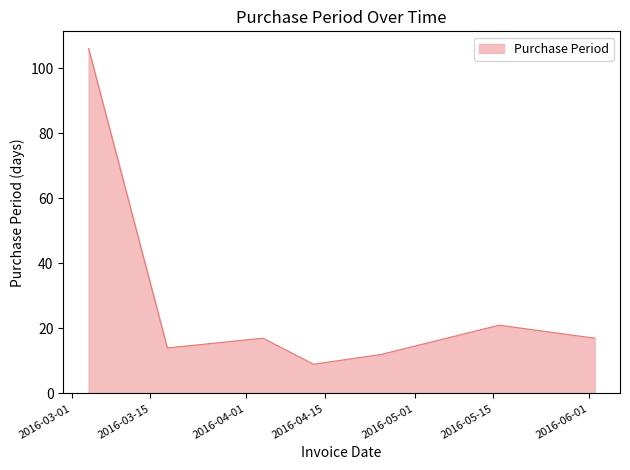

Count the number of categories in the chart.

7